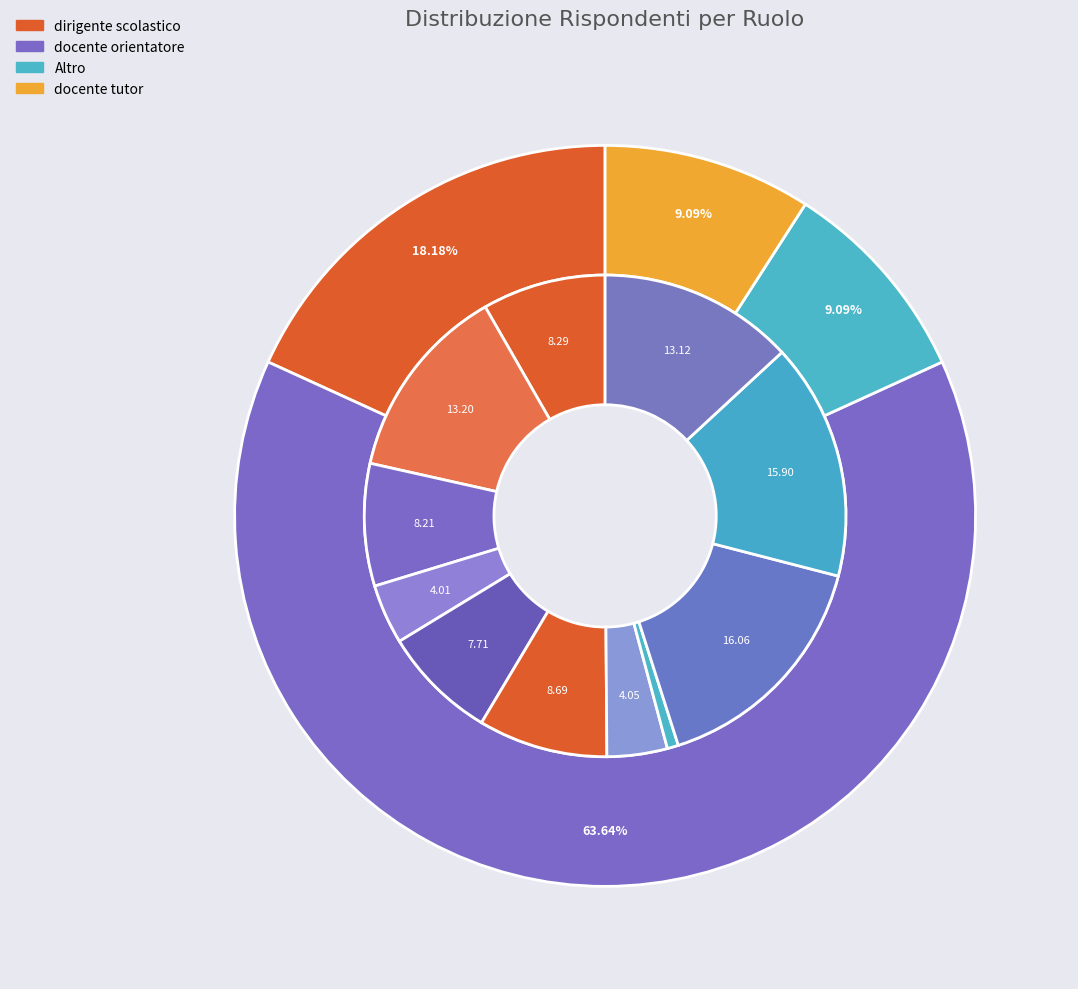

Count the number of slices in the pie.

11